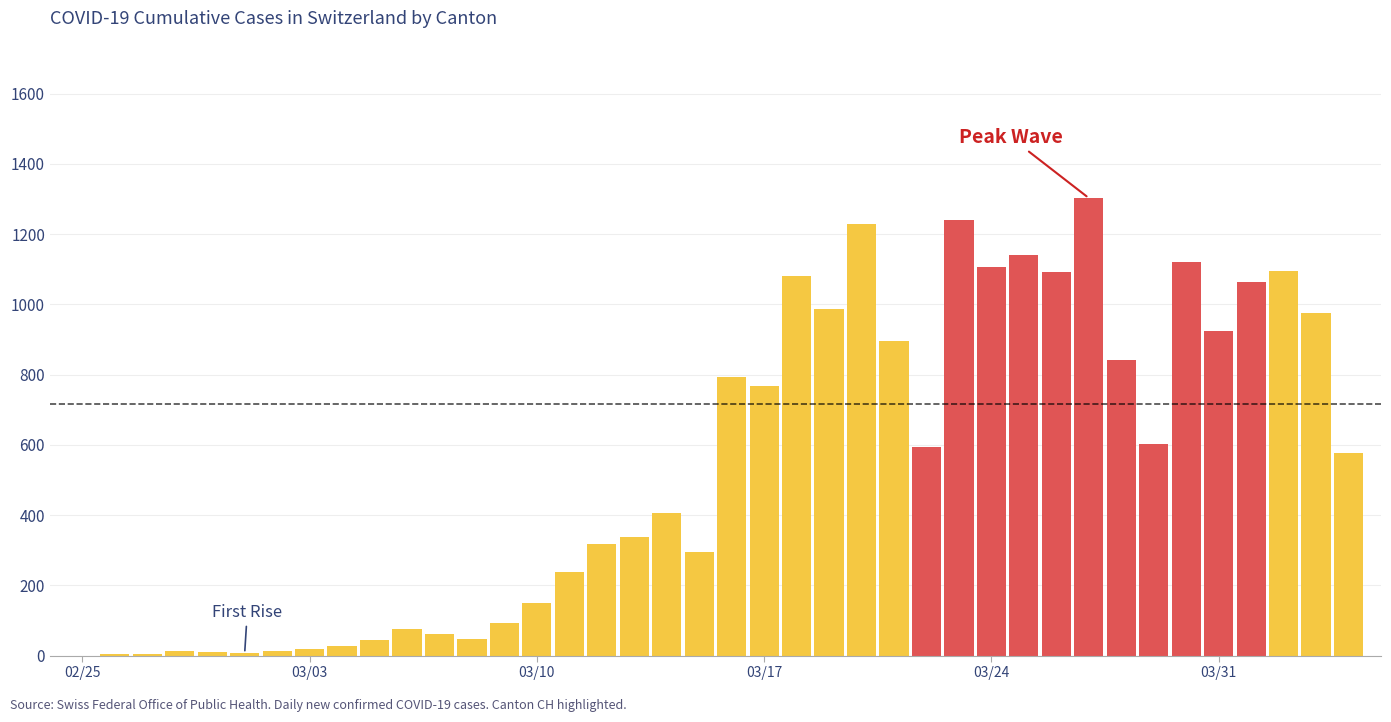

What is the greatest value displayed?

1303